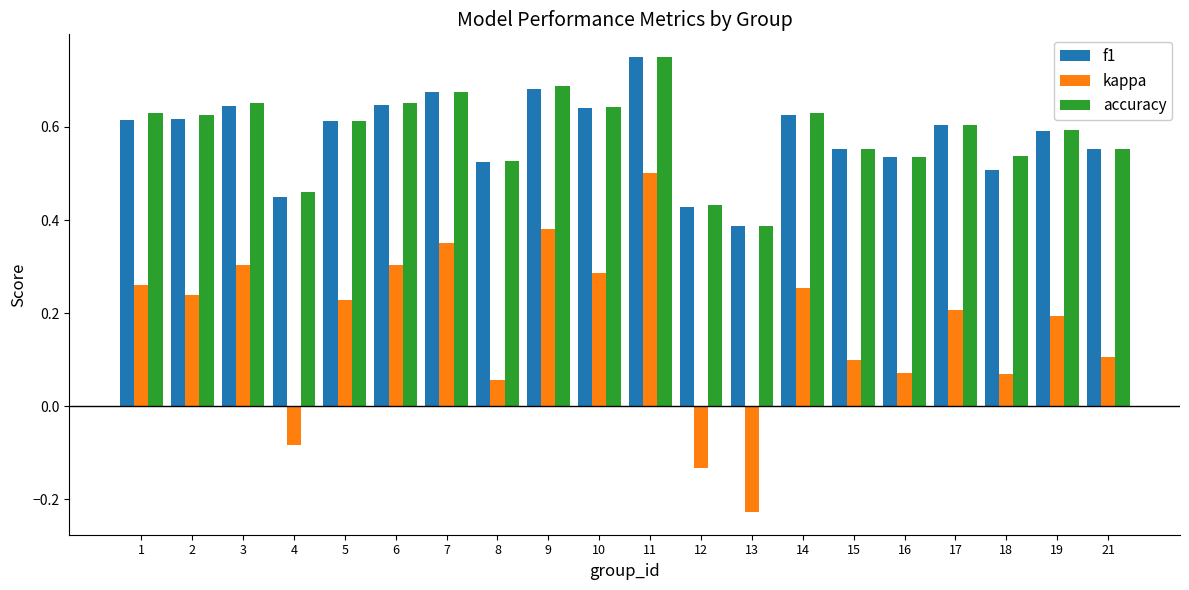

True or false: kappa has a value of 0.3 at 1.

True